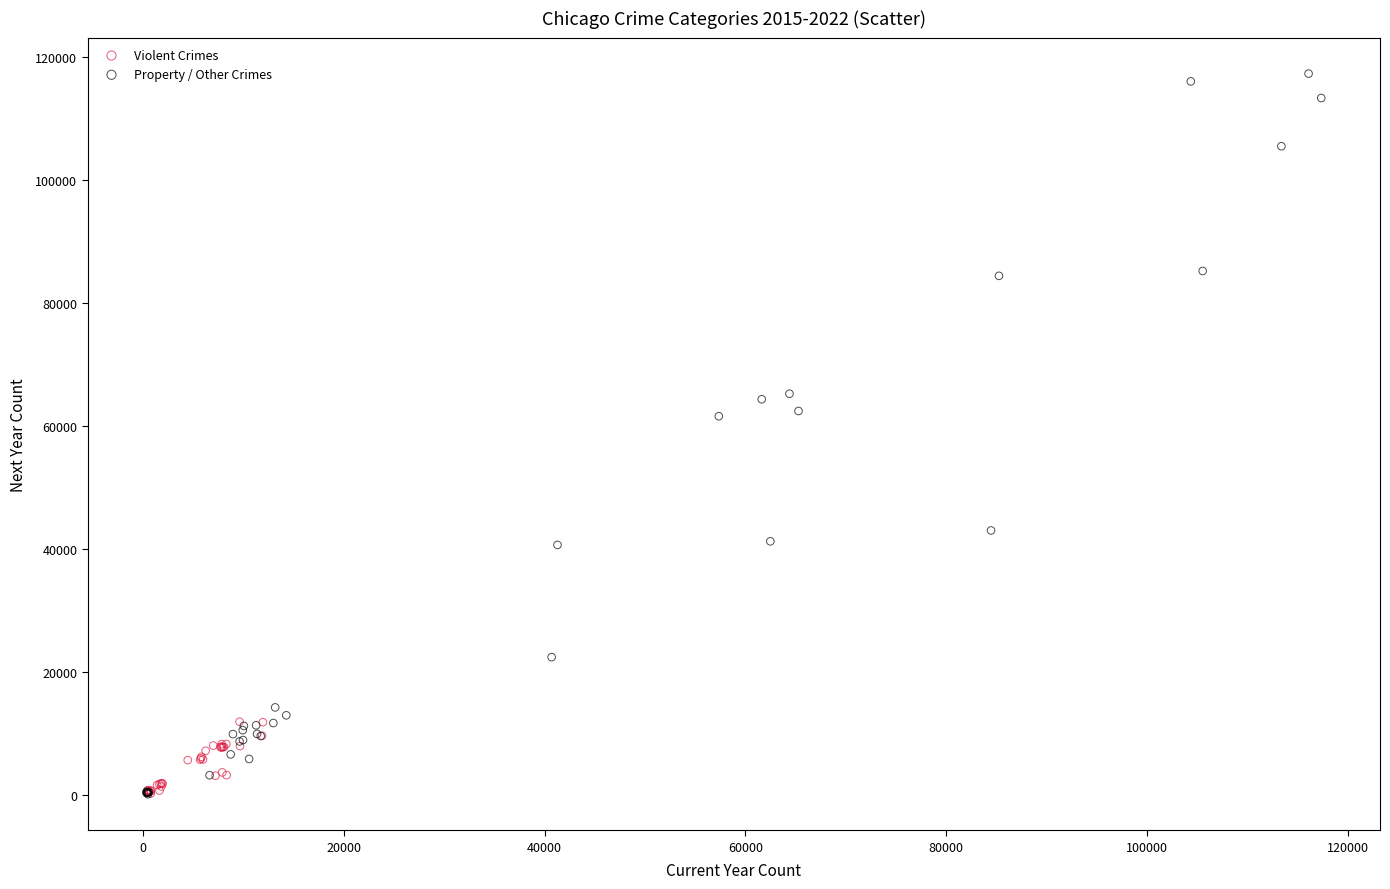

Which series has the widest spread of Y values?

Property / Other Crimes